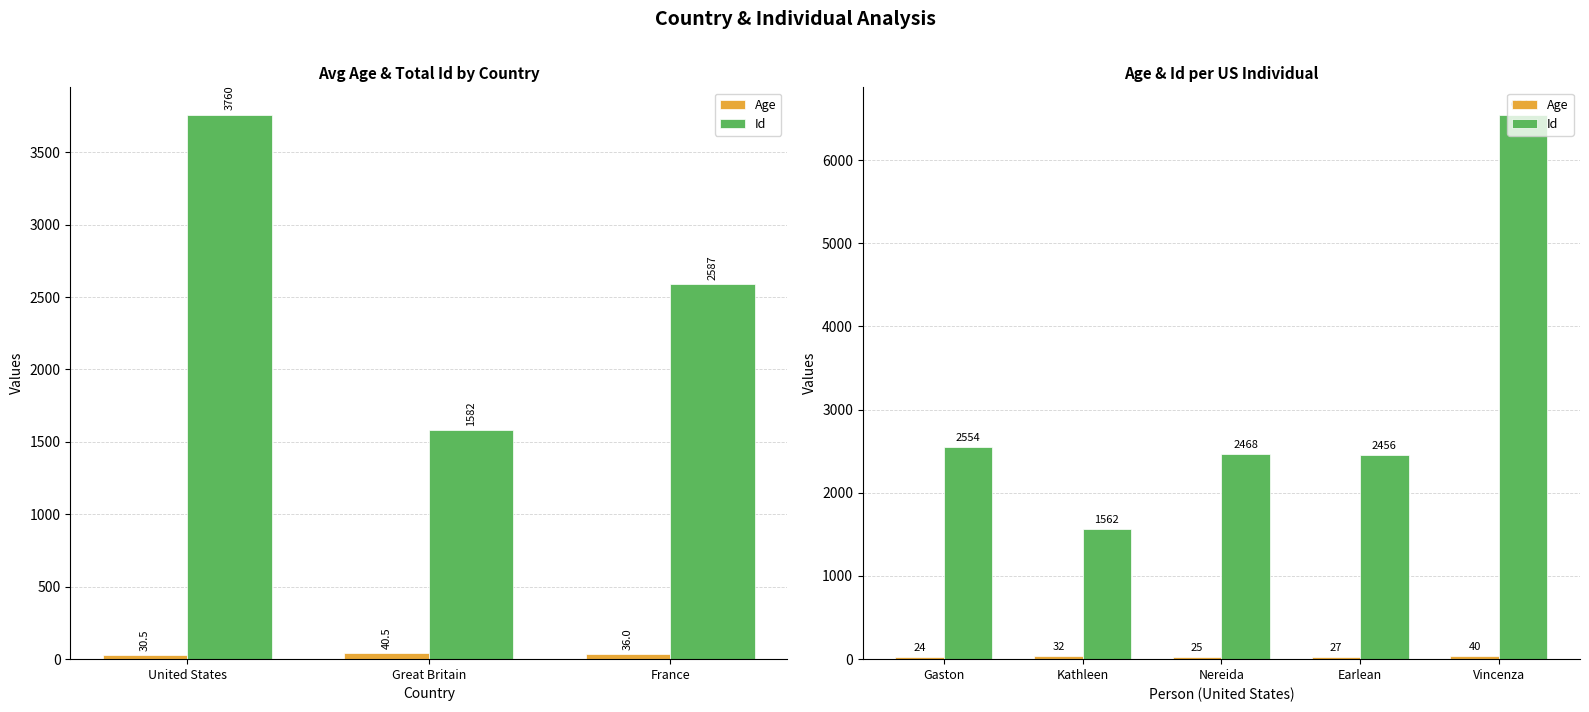

How many distinct data groups are displayed?

2